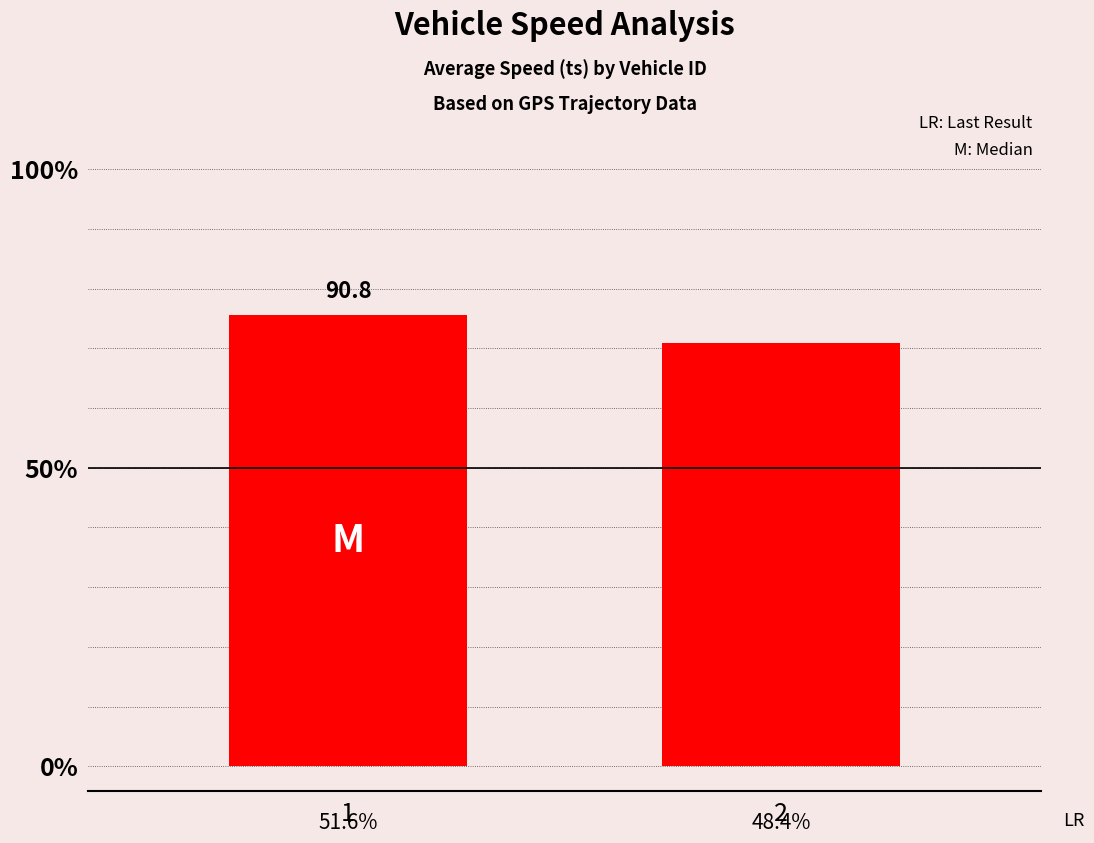

True or false: the data shows 148.4 at 2.

False